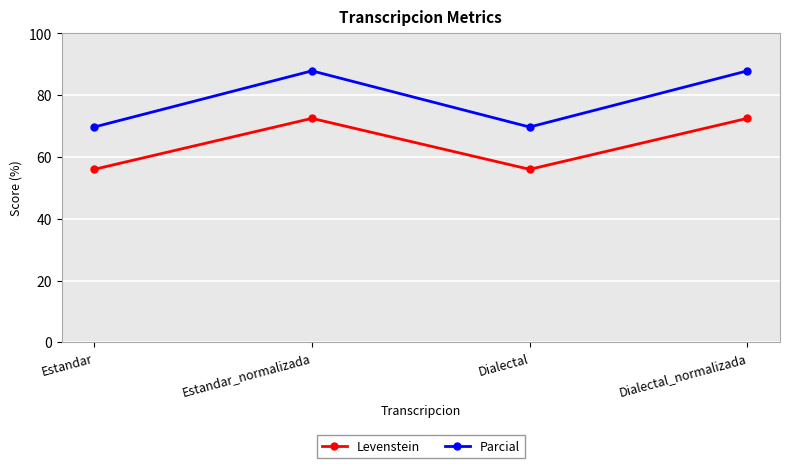

What is the average value of the Parcial series?

78.8